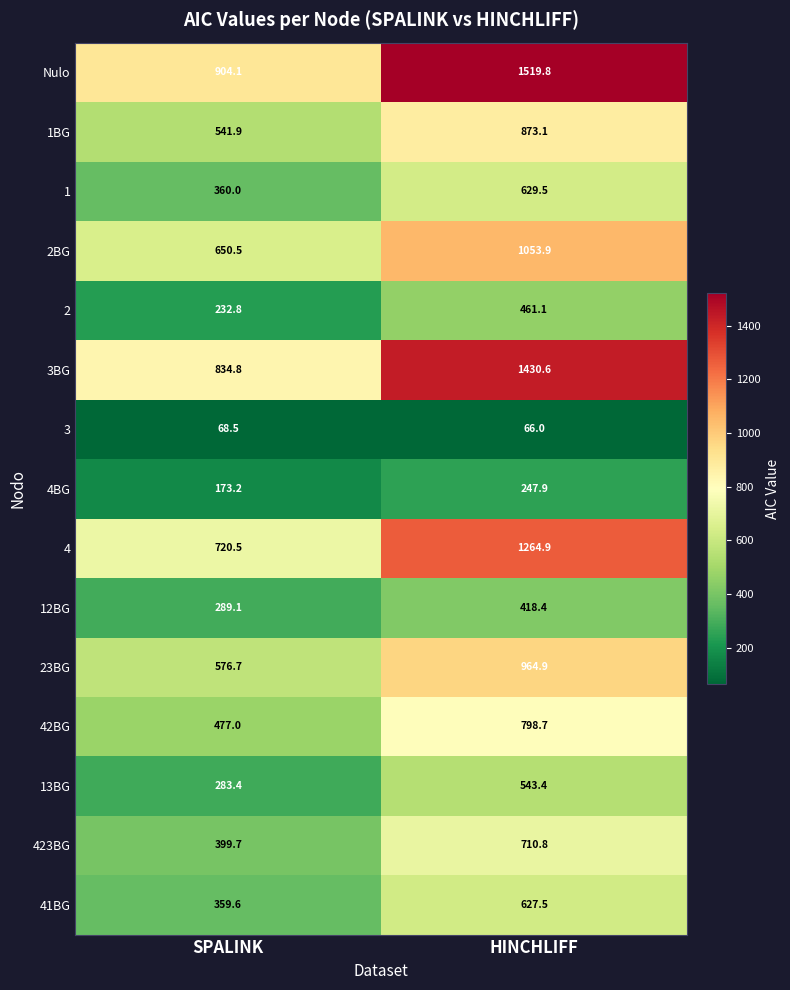

Which series has the largest range (max minus min)?

Nulo